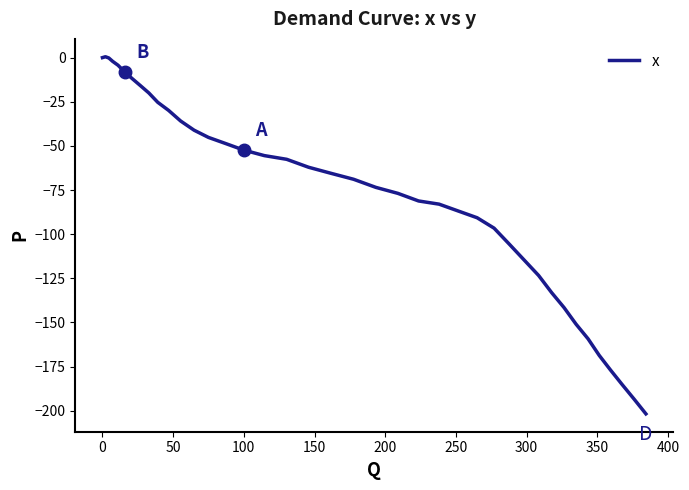

What is the smallest value displayed?

-201.8